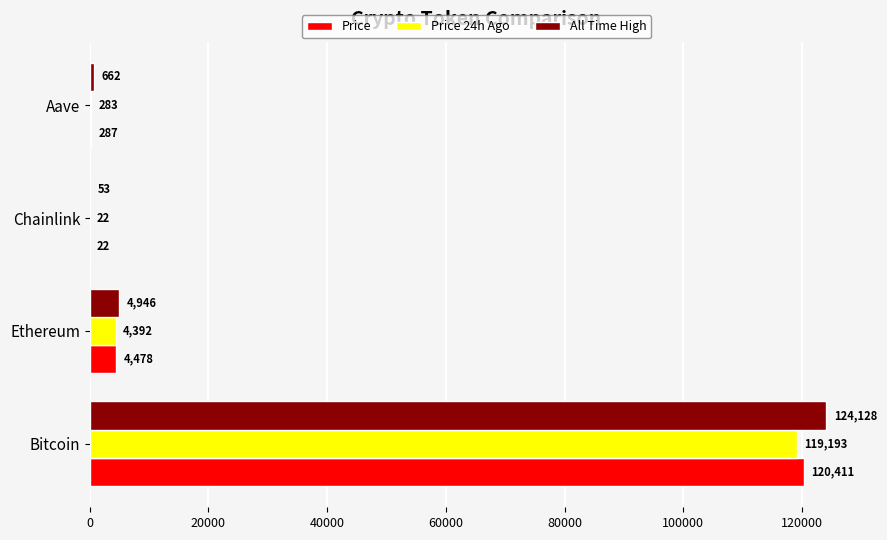

Which series changed the most between Bitcoin and Ethereum?

All Time High